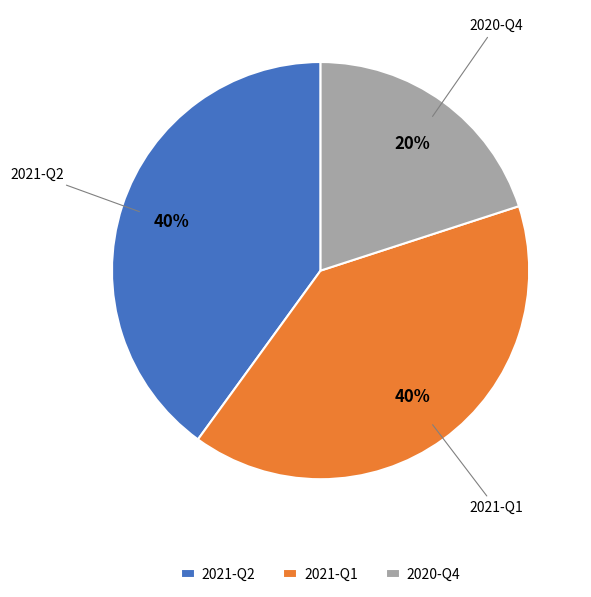

Do 2021-Q2 and 2021-Q1 together represent more than half of the pie?

Yes